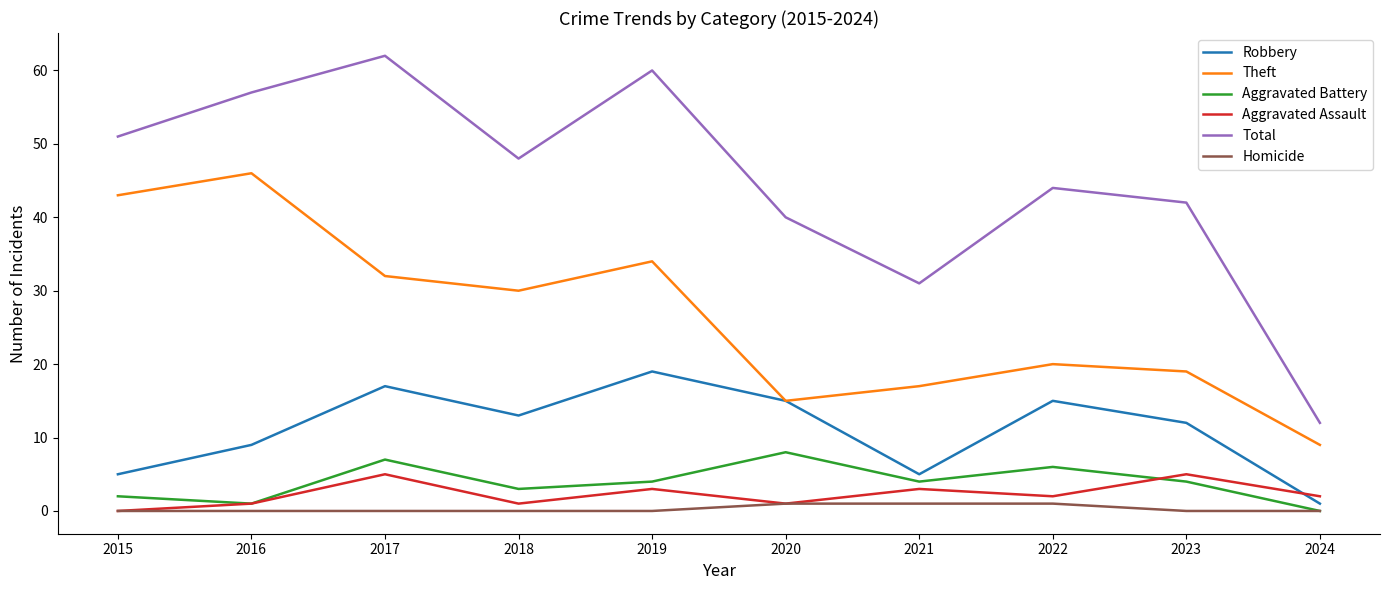

At which label does Total reach its peak?

2017